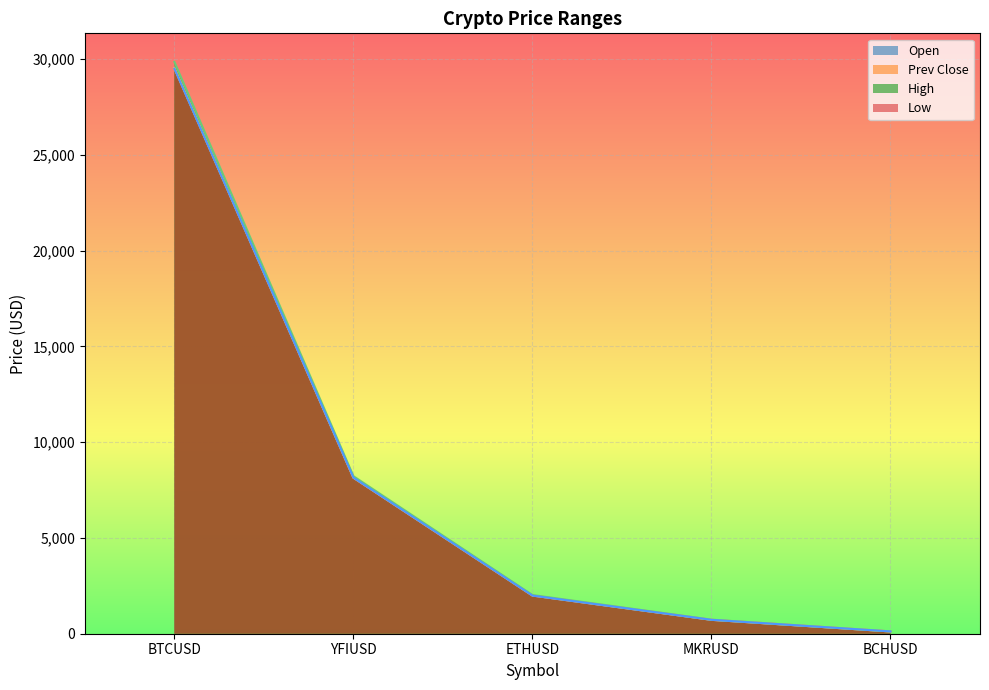

How many categories are shown in the chart?

5